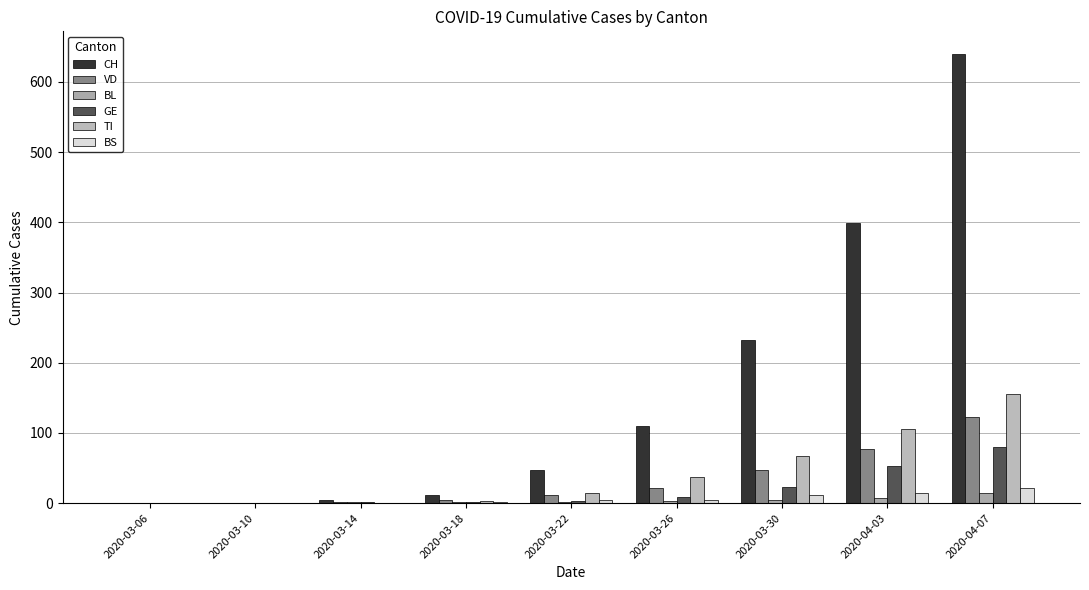

How many distinct data groups are displayed?

6